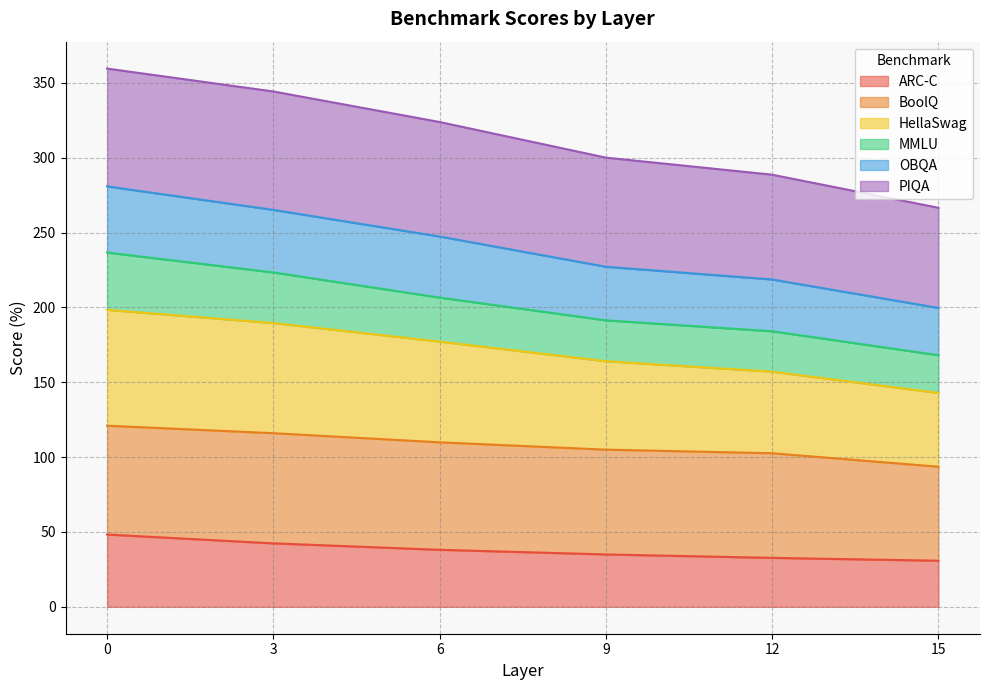

Does the chart have visible grid lines?

Yes